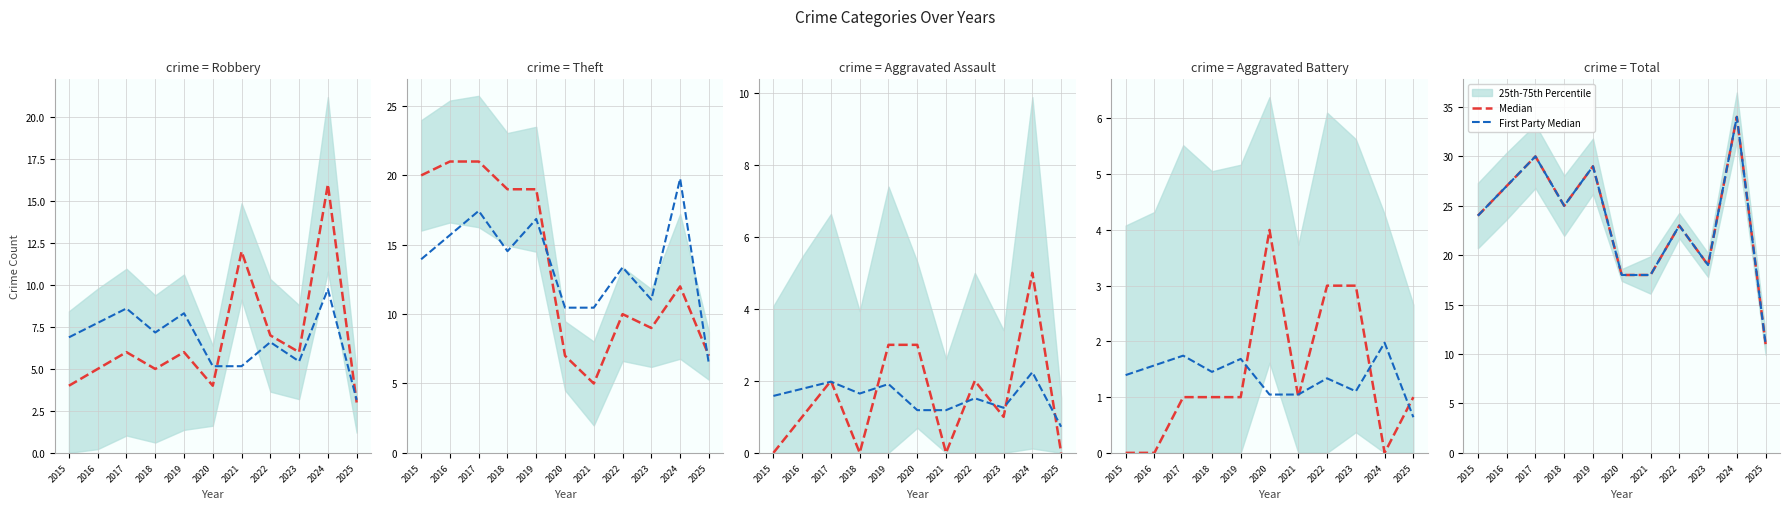

What is the maximum value shown in the chart?

34